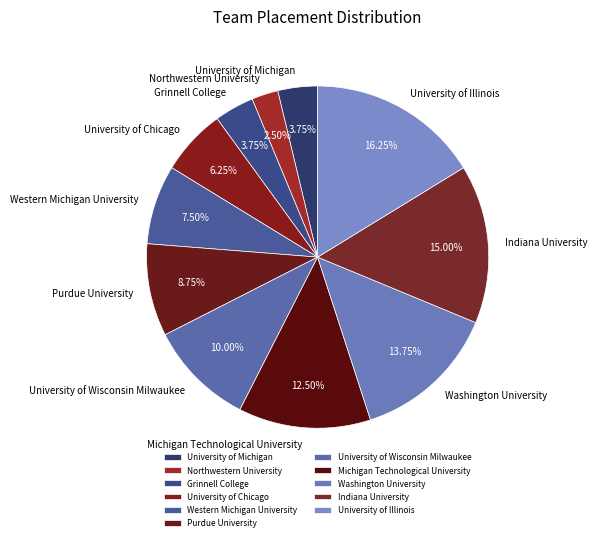

To the nearest percent, what portion does Indiana University represent?

15%